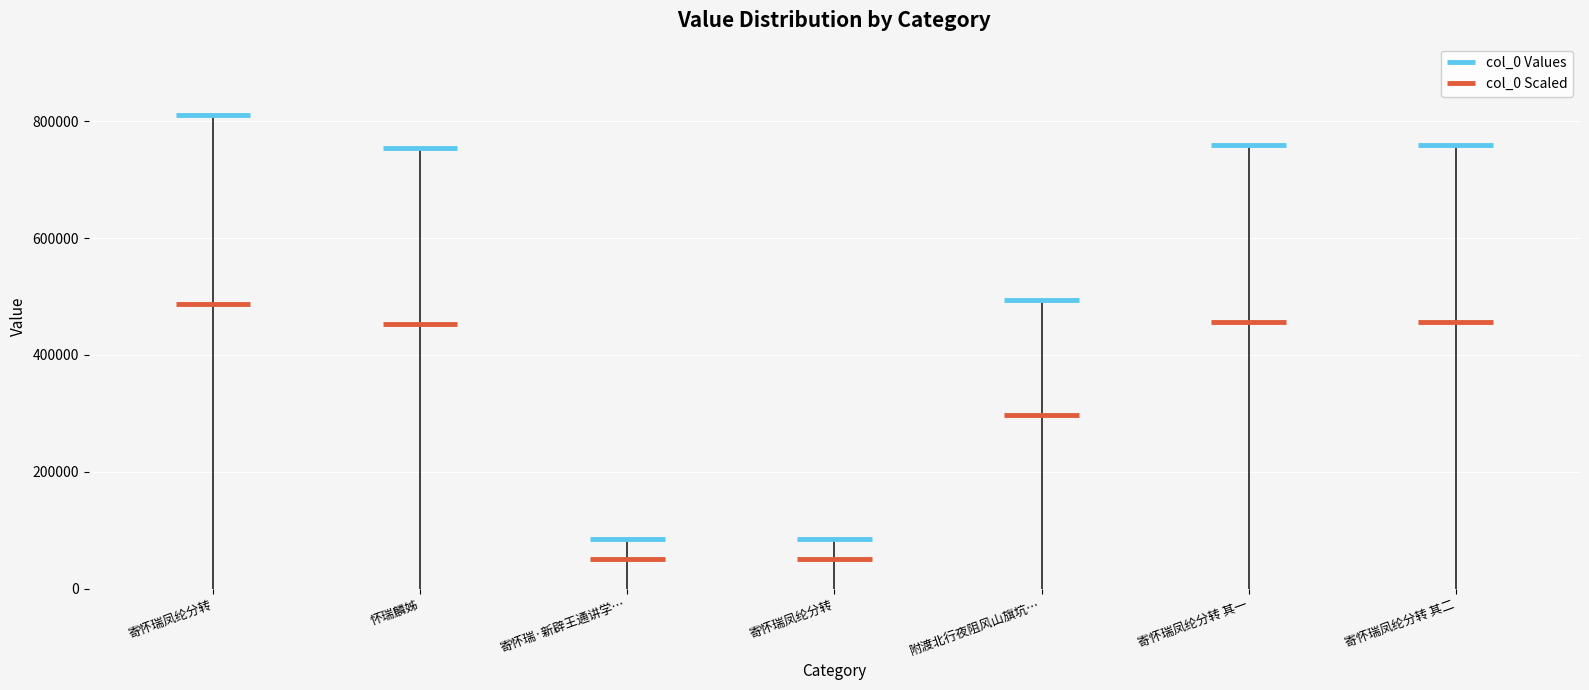

Rank the categories by value from lowest to highest.

寄怀瑞凤纶分转, 寄怀瑞·新辟王通讲学庐, 附渡北行夜阻风山旗坑寄怀陈睡乡马怀瑞诸同宴, 怀瑞麟姊, 寄怀瑞凤纶分转 其一, 寄怀瑞凤纶分转 其二, 寄怀瑞凤纶分转